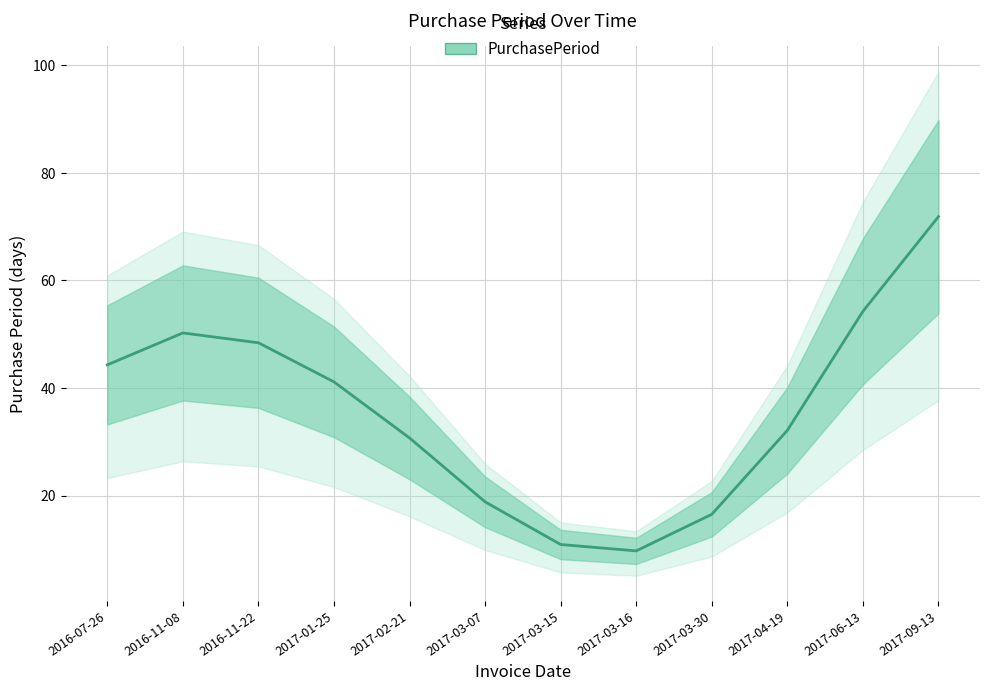

Count the number of values greater than 41.

6